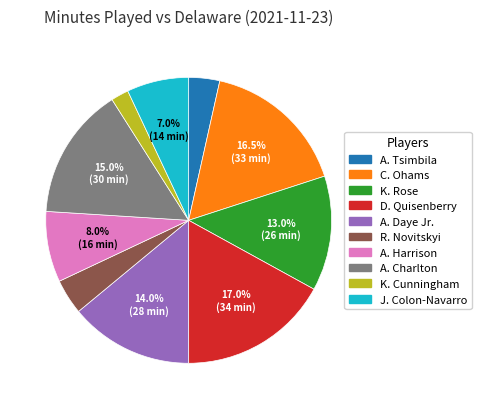

Is it true that A. Charlton is 15% of the pie?

True